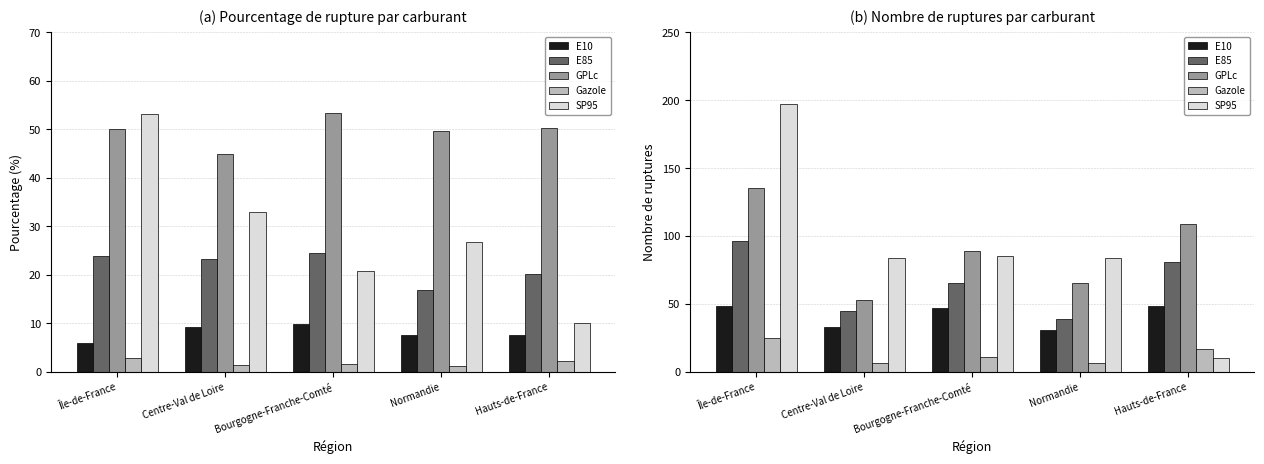

Reading right to left, transcribe all the data shown in this chart.

E10: Hauts-de-France=48	Normandie=31	Bourgogne-Franche-Comté=47	Centre-Val de Loire=33	Île-de-France=48
E85: Hauts-de-France=81	Normandie=39	Bourgogne-Franche-Comté=65	Centre-Val de Loire=45	Île-de-France=96
GPLc: Hauts-de-France=109	Normandie=65	Bourgogne-Franche-Comté=89	Centre-Val de Loire=53	Île-de-France=135
Gazole: Hauts-de-France=17	Normandie=6	Bourgogne-Franche-Comté=11	Centre-Val de Loire=6	Île-de-France=25
SP95: Hauts-de-France=10	Normandie=84	Bourgogne-Franche-Comté=85	Centre-Val de Loire=84	Île-de-France=197